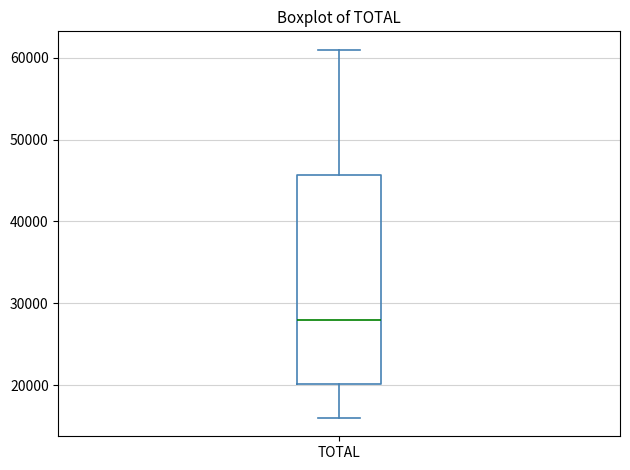

Where is the upper edge of the box for TOTAL on the y-axis? The values are not printed on the chart, so give them approximately, as read against the axis.

46000